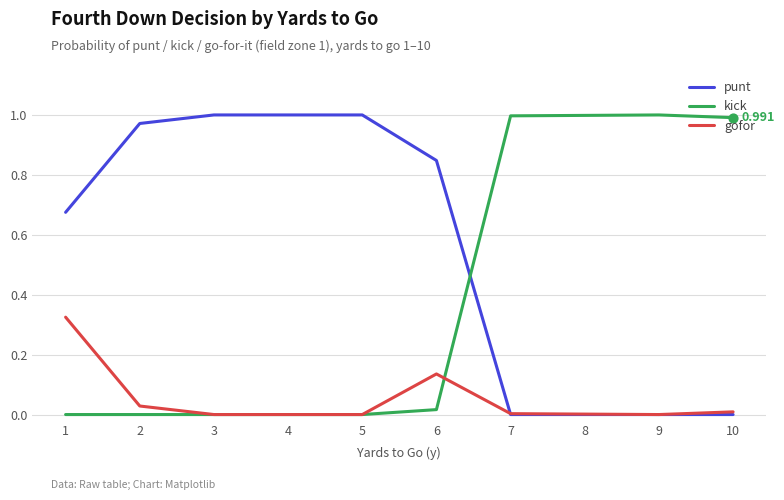

Which series has the largest total across all categories?

punt